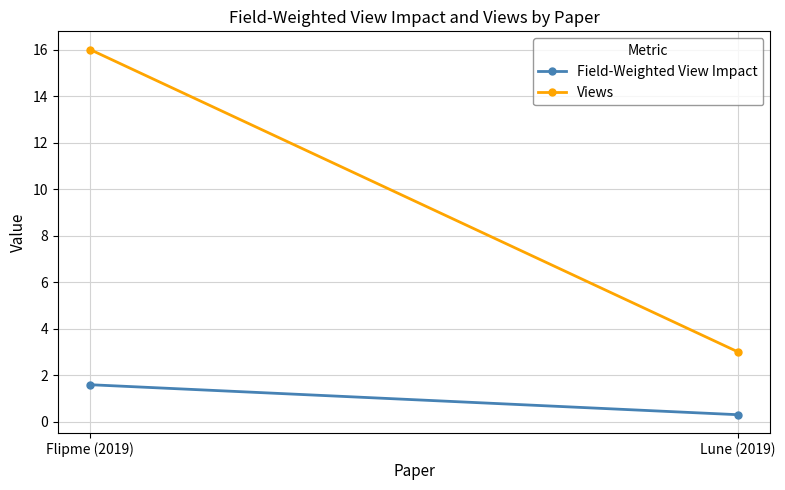

What is the label of the 1st point from the right?

Lune (2019)